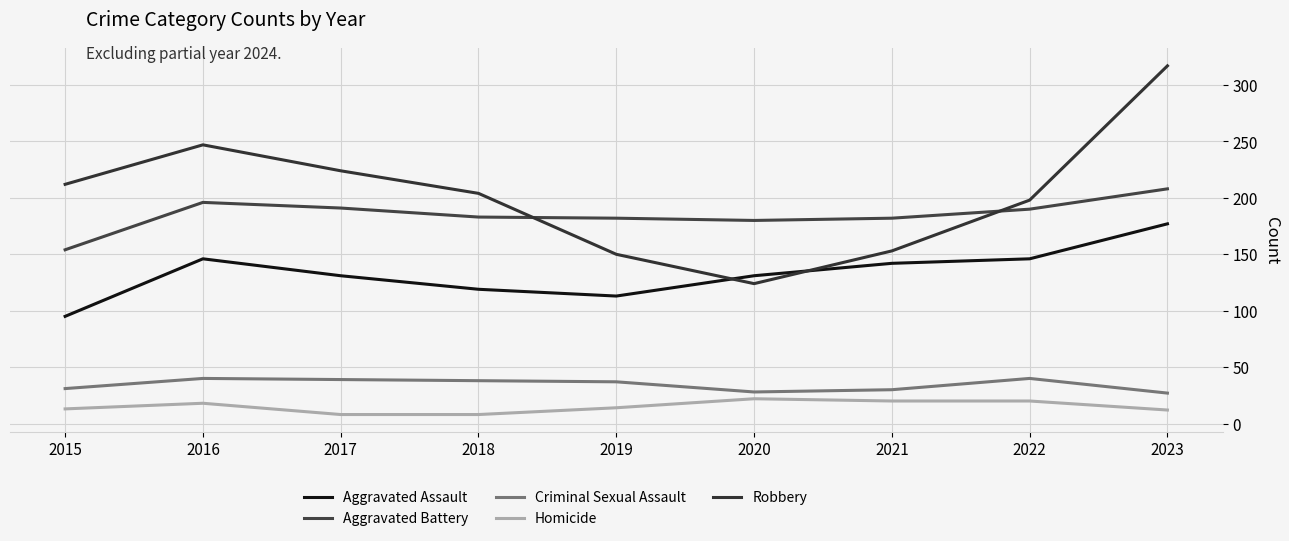

How many times do Aggravated Battery and Robbery cross each other?

2